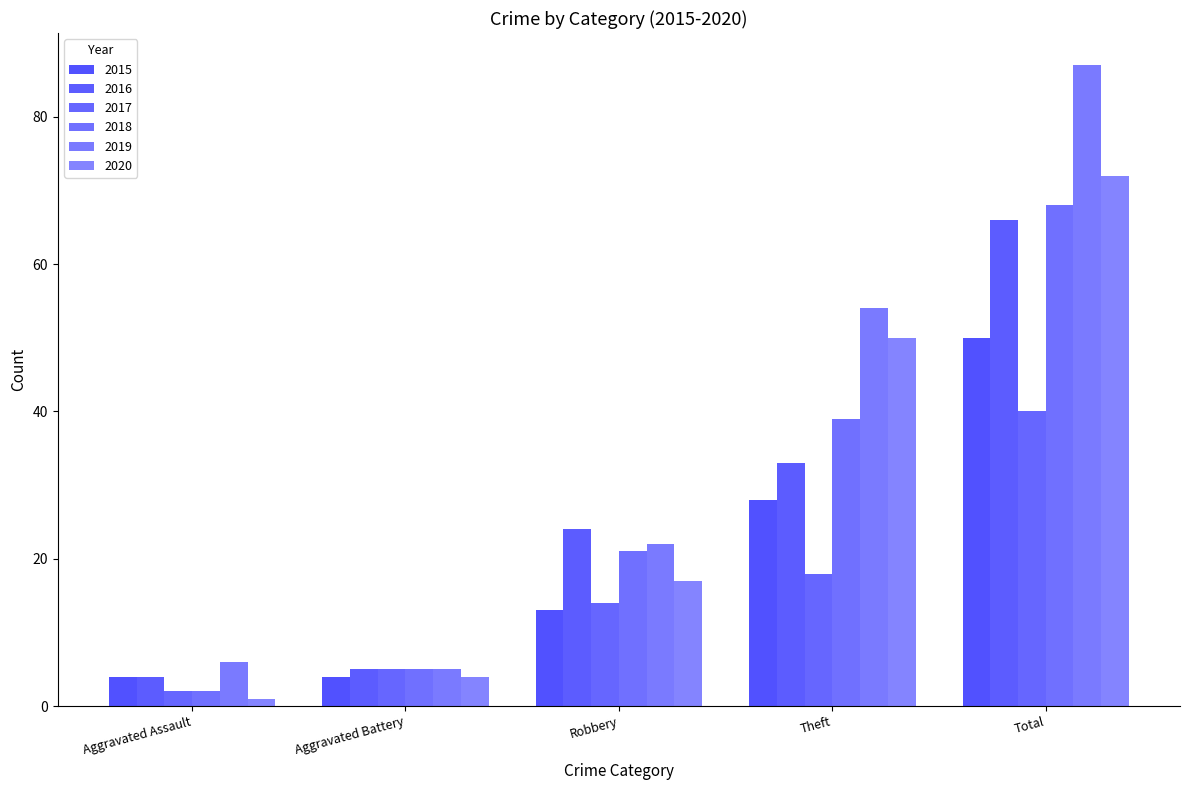

Reading left to right, transcribe all the data shown in this chart.

2015: Aggravated Assault=4	Aggravated Battery=4	Robbery=13	Theft=28	Total=50
2016: Aggravated Assault=4	Aggravated Battery=5	Robbery=24	Theft=33	Total=66
2017: Aggravated Assault=2	Aggravated Battery=5	Robbery=14	Theft=18	Total=40
2018: Aggravated Assault=2	Aggravated Battery=5	Robbery=21	Theft=39	Total=68
2019: Aggravated Assault=6	Aggravated Battery=5	Robbery=22	Theft=54	Total=87
2020: Aggravated Assault=1	Aggravated Battery=4	Robbery=17	Theft=50	Total=72